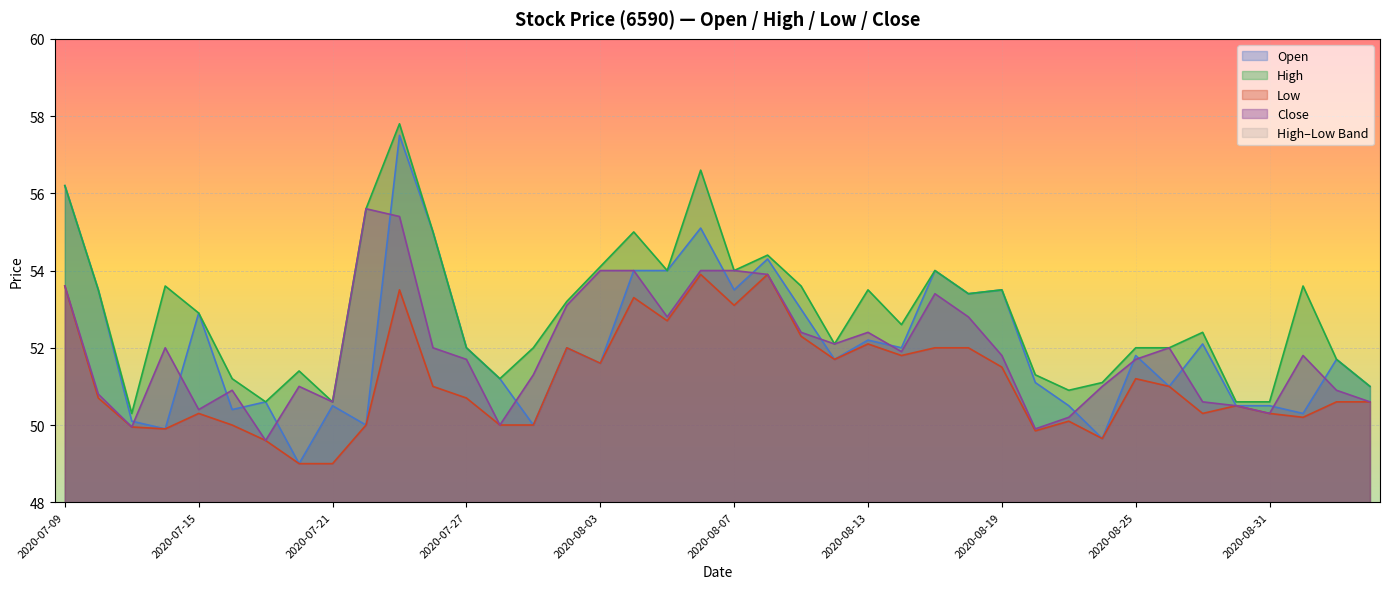

Where is the first local minimum for Open?

2020-07-14